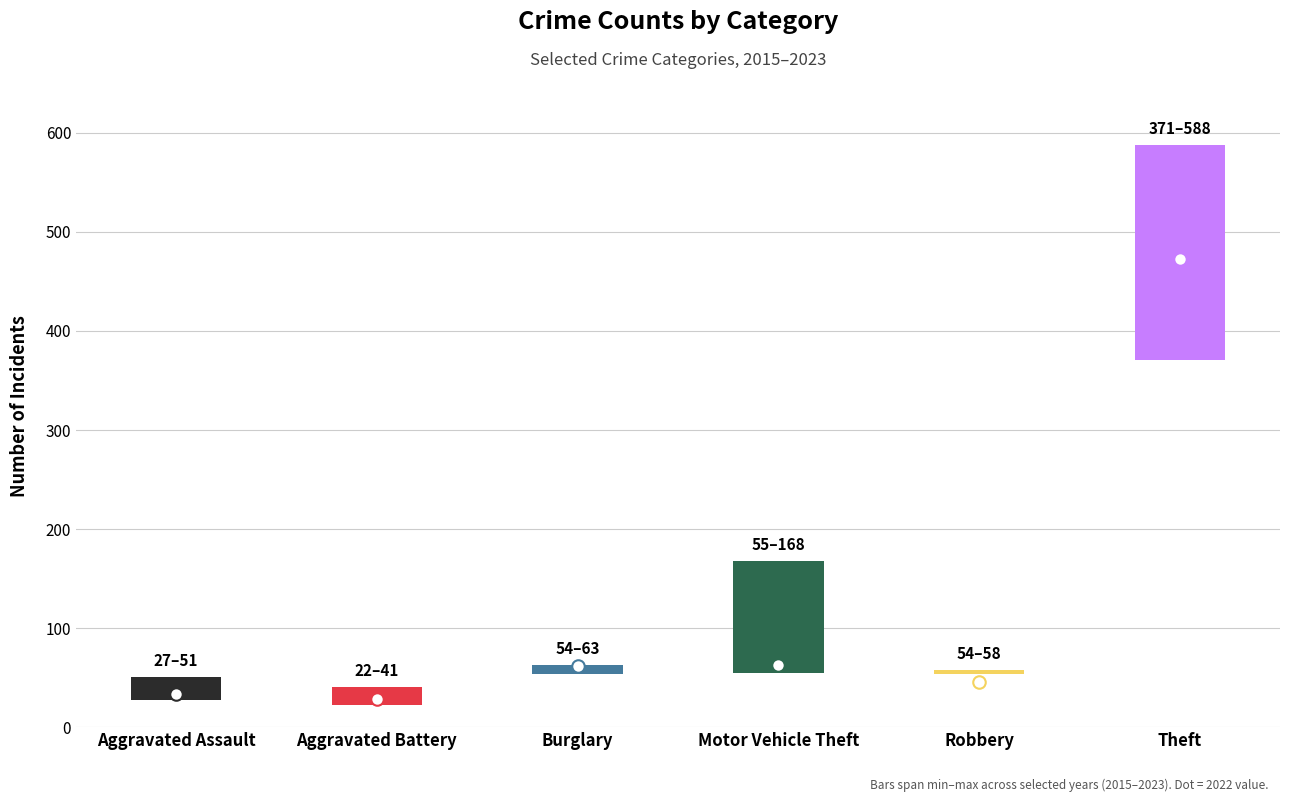

How many groups of bars are there?

6